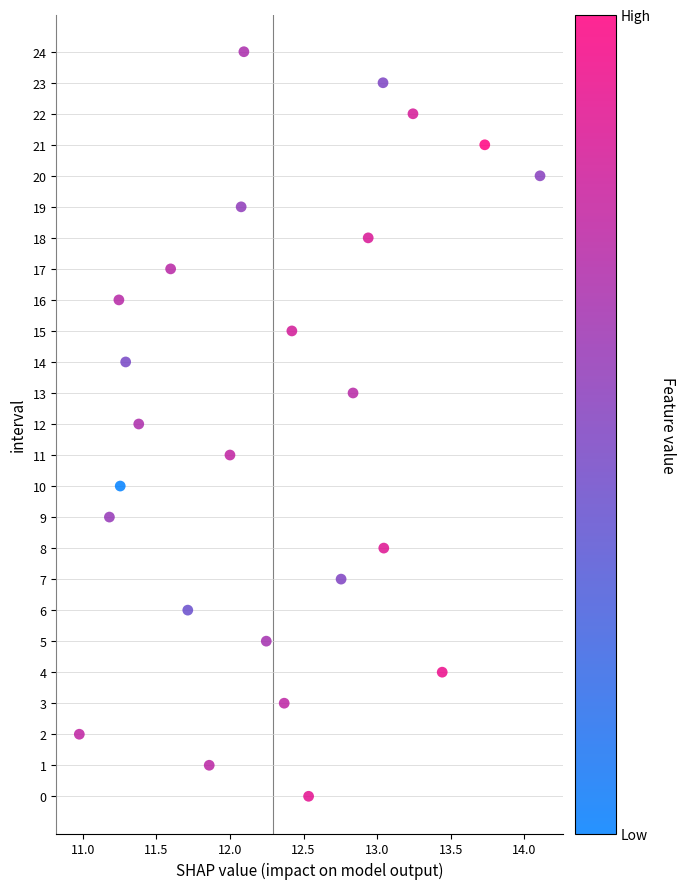

What is the range of Y values (max minus min)?

24